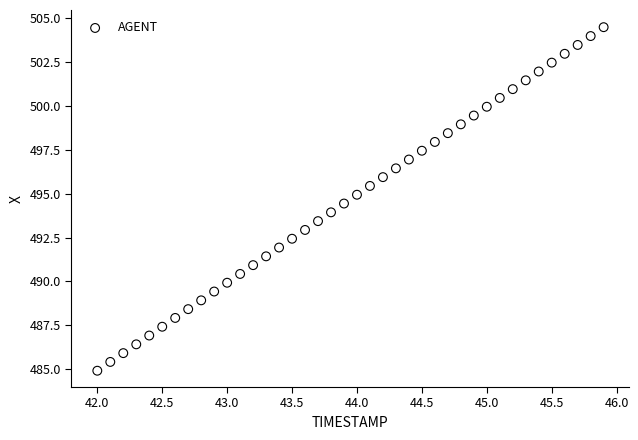

What is the range of Y values (max minus min)?

19.5